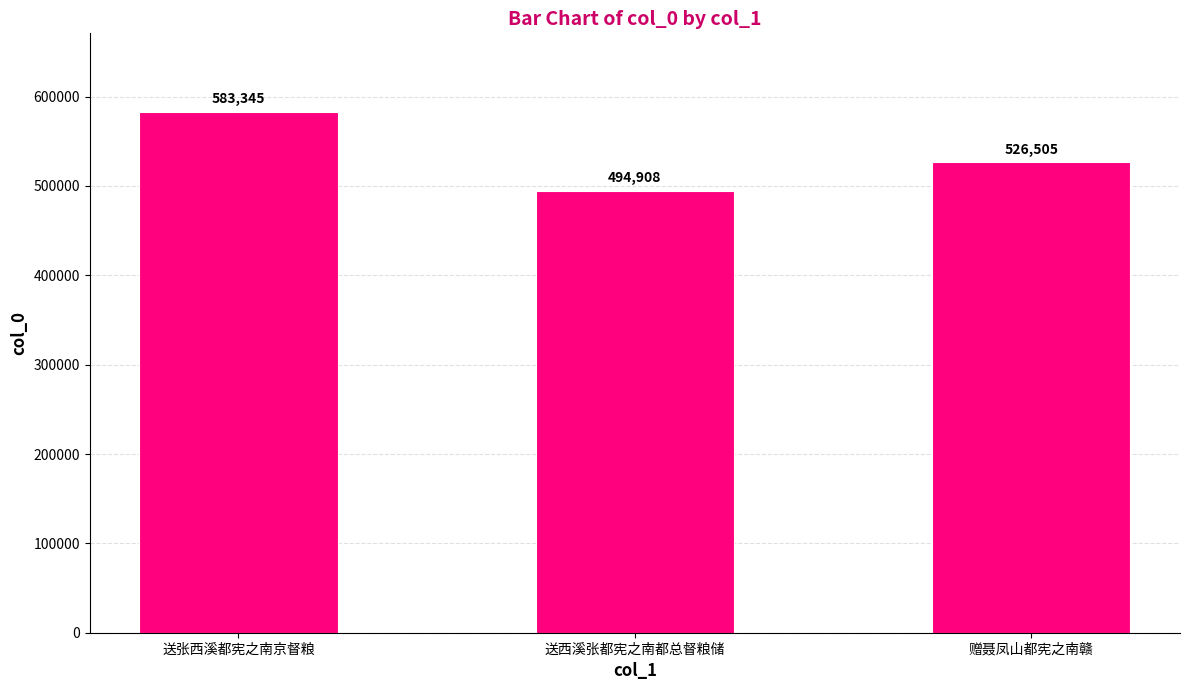

Reading right to left, list all the values displayed in this chart.

526505	494908	583345